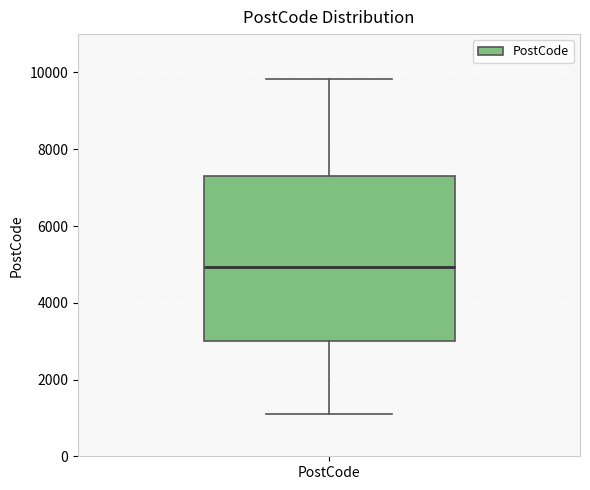

Read this box plot against the y-axis: the position of the median line, the range covered by the box, and the ends of both whiskers. The values are not printed on the chart, so give them approximately, as read against the axis.

median 5000, box 3000 to 7400, whiskers 1000 to 9800